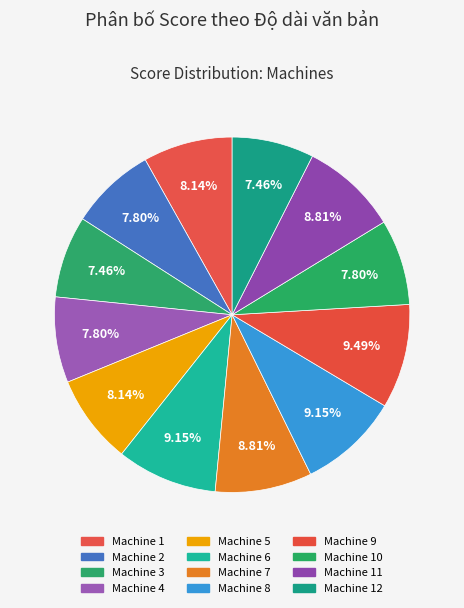

What is the smallest slice in the pie chart?

Machine 3